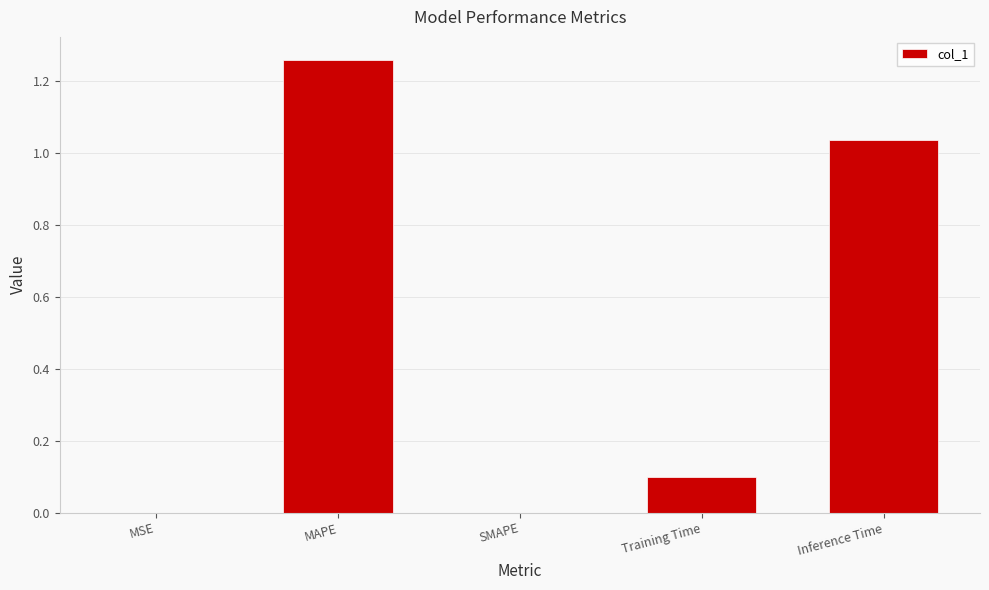

The chart shows a value of 0.7 at SMAPE. True or false?

False